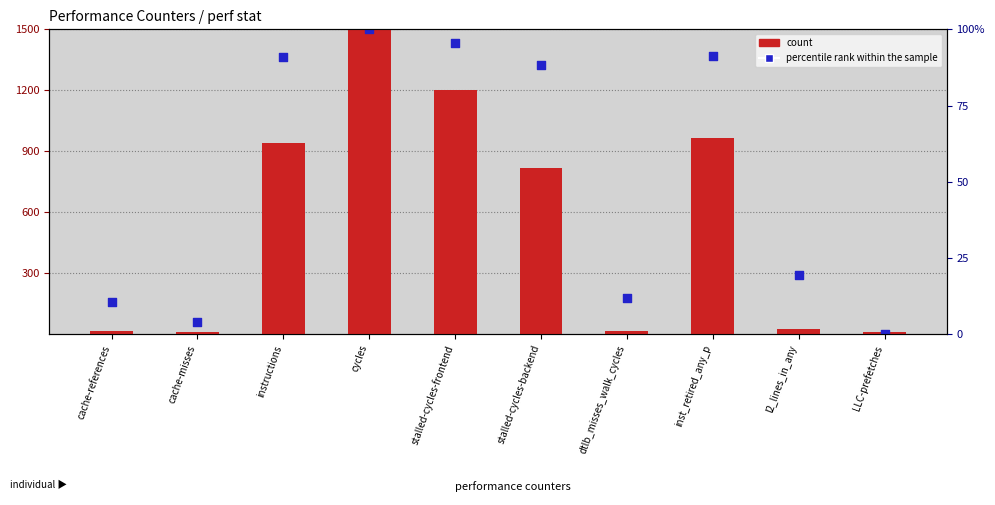

Which series contains the highest Y value?

count